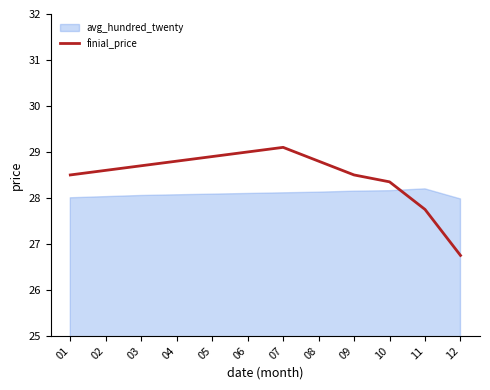

What is the greatest value displayed?

29.1